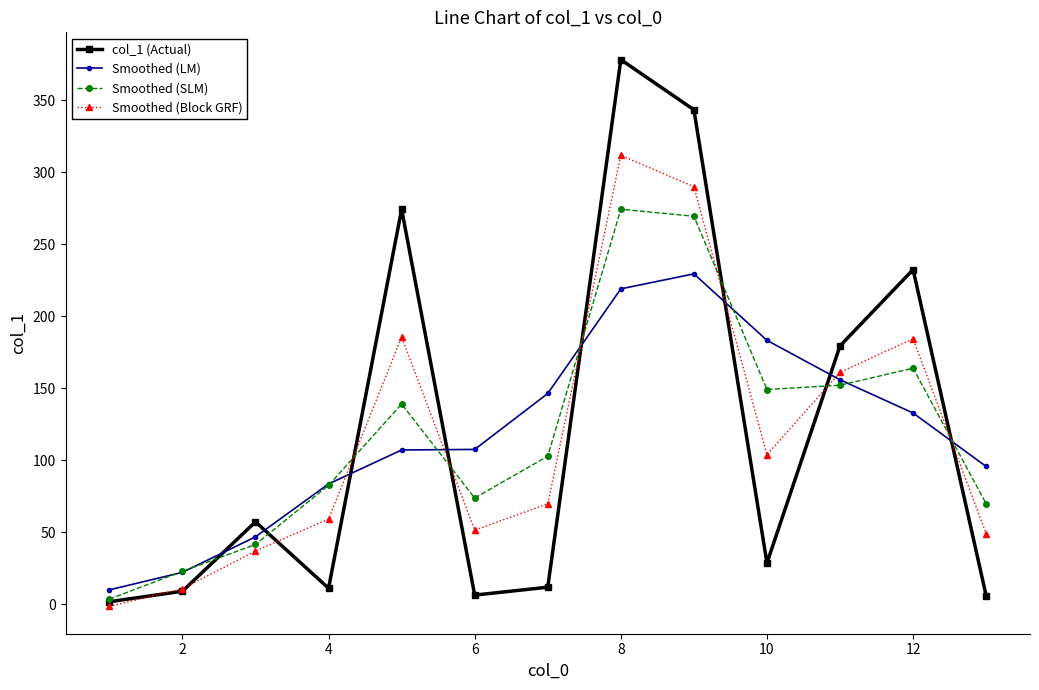

Which series has the largest range (max minus min)?

col_1 (Actual)